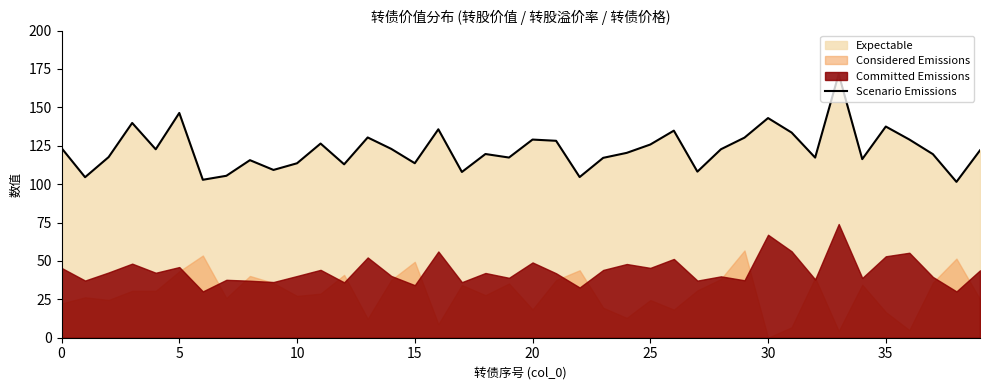

What is the difference between the maximum and minimum values?

70.1